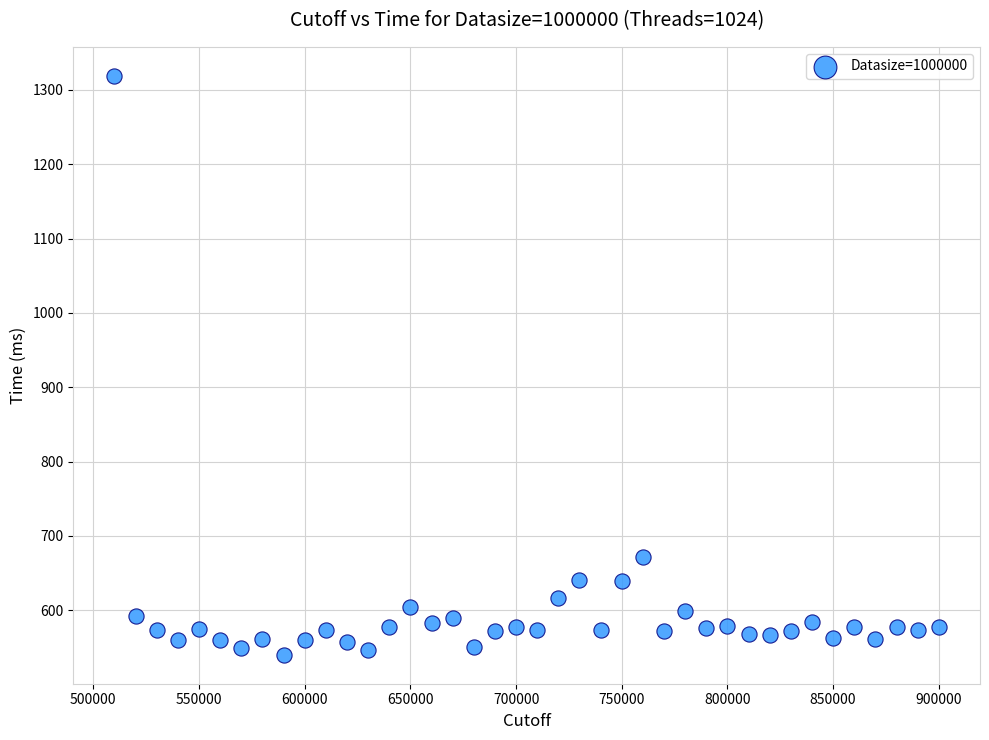

What Y value in the scatter plot is closest to 929?

672